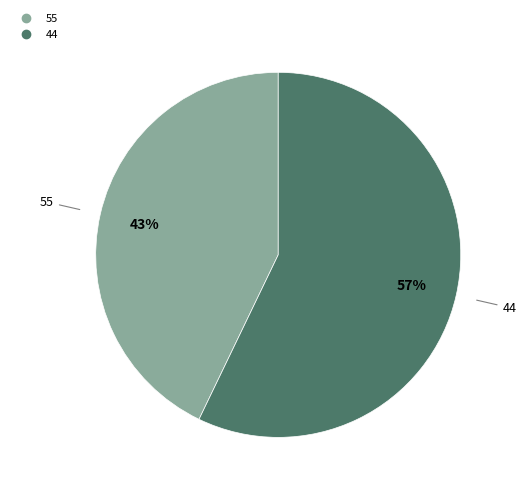

Is the sum of 44 and 55 greater than half?

Yes